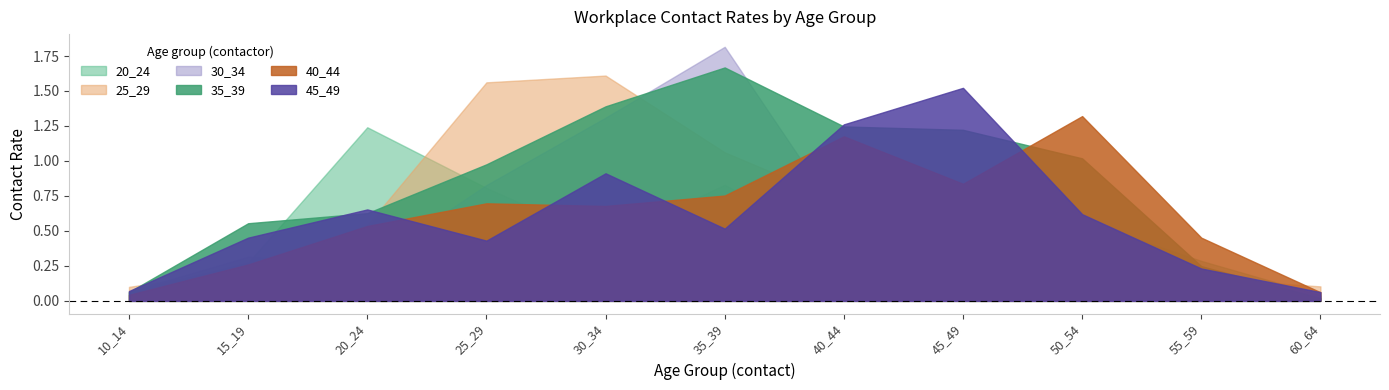

How many lines are shown in the chart?

6